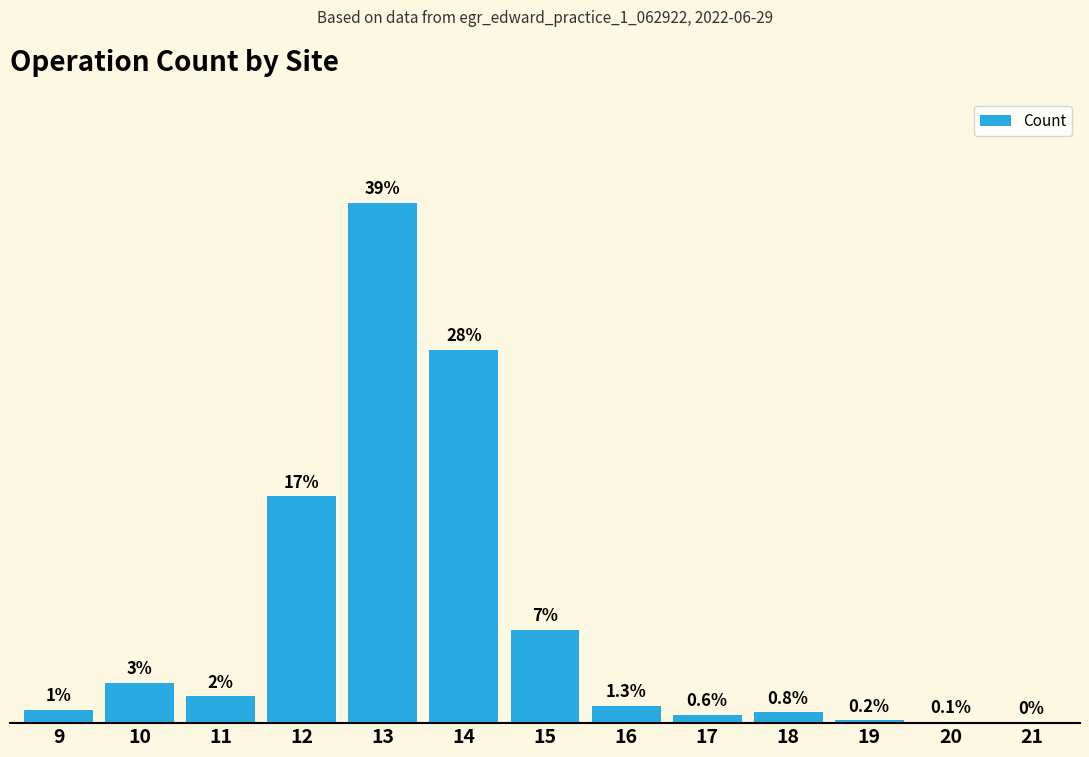

Reading left to right, extract all data points from this chart.

1.0	3.0	2.0	17.0	39.0	28.0	7.0	1.3	0.6	0.8	0.2	0.1	0.0